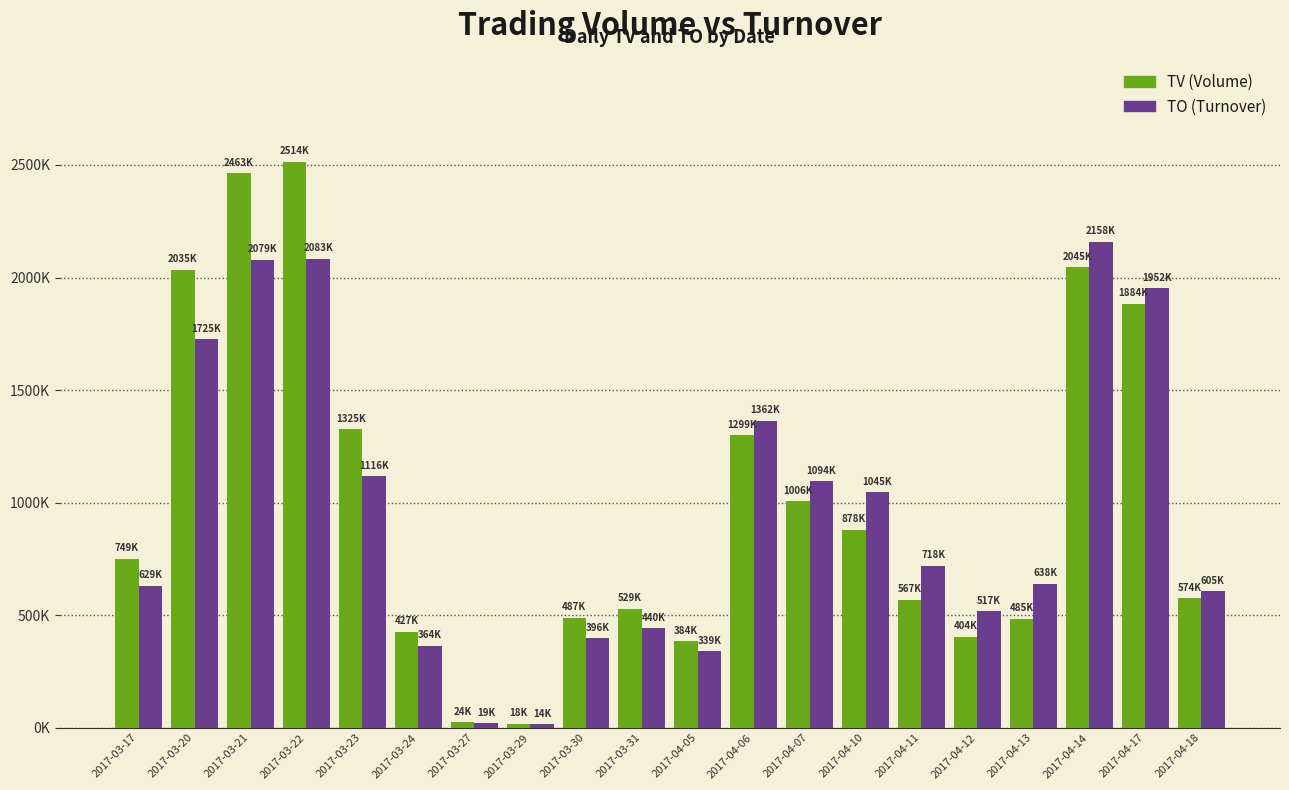

Does the chart contain stacked bars?

No